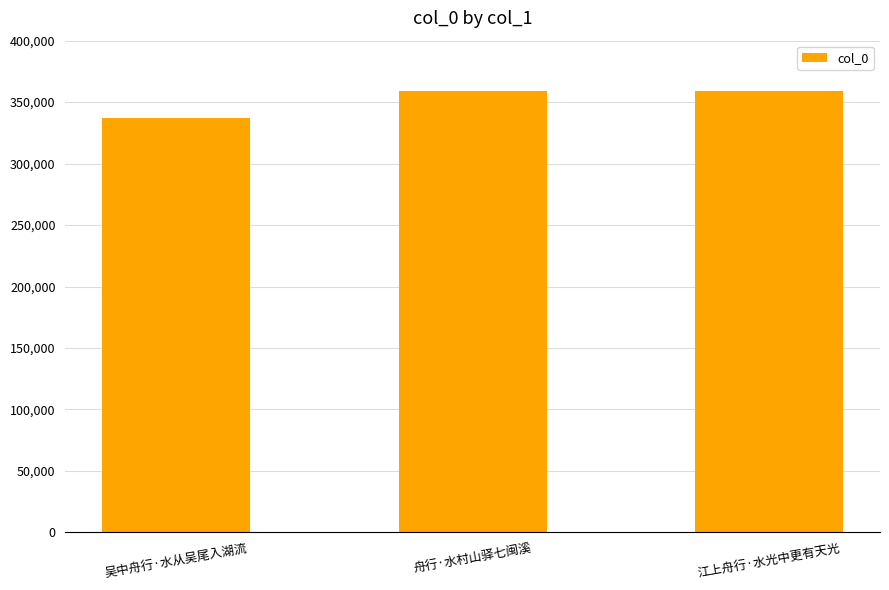

What is the approximate value at 吴中舟行·水从吴尾入湖流, to the nearest 50?

336900